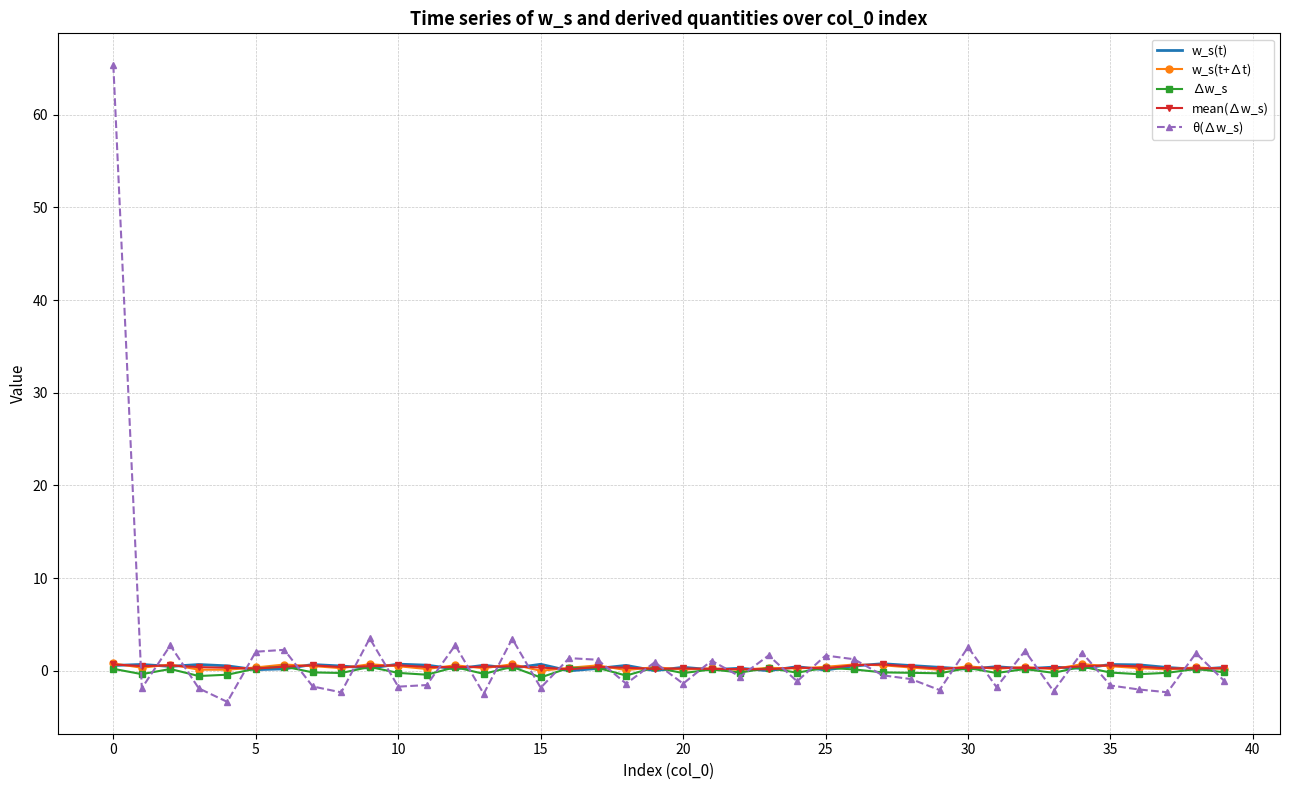

What is the minimum value shown in the chart?

-3.3